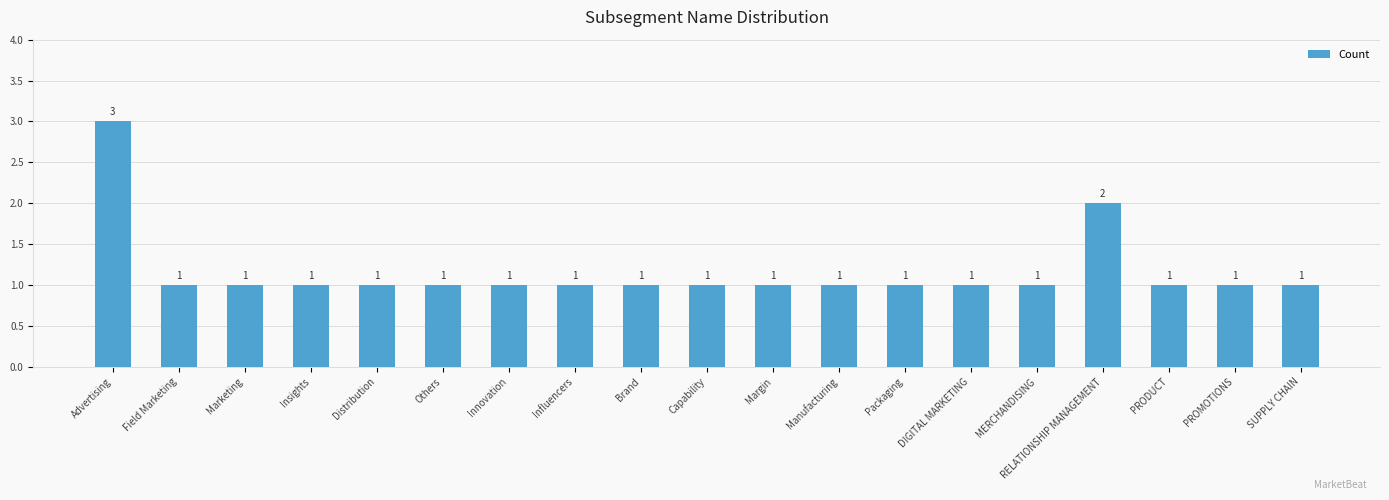

True or false: the data shows 1 at Field Marketing.

True